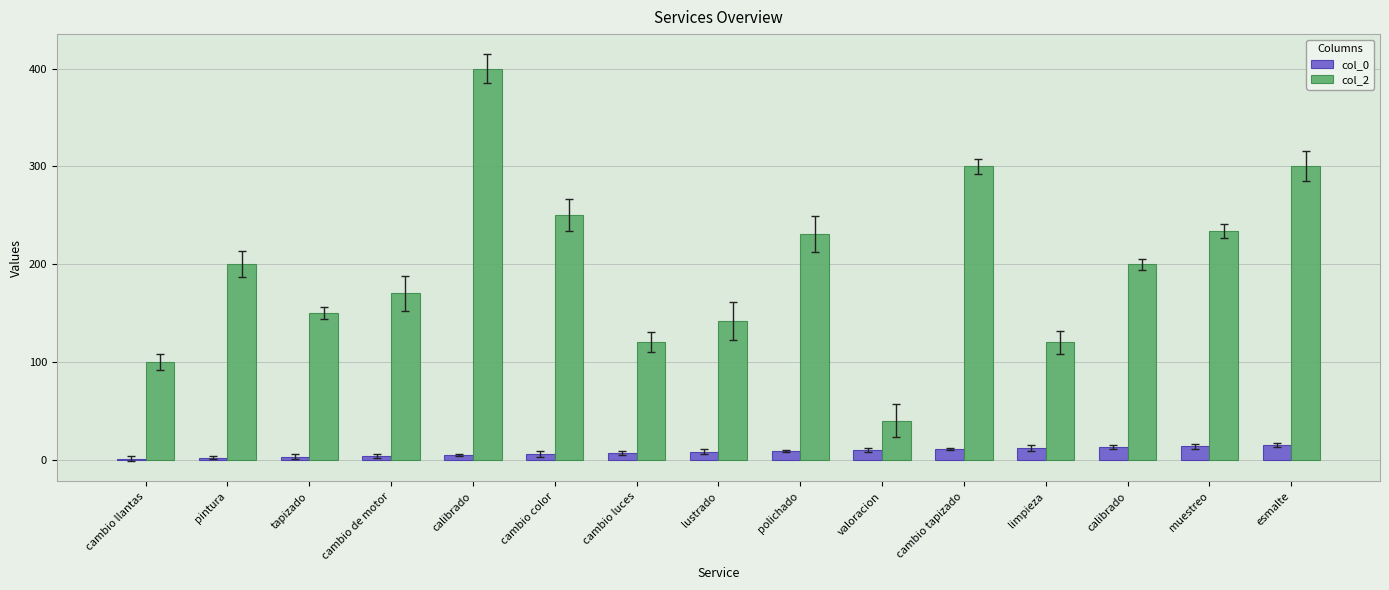

What is the value of the col_2 bar at the 1st from the left?

100